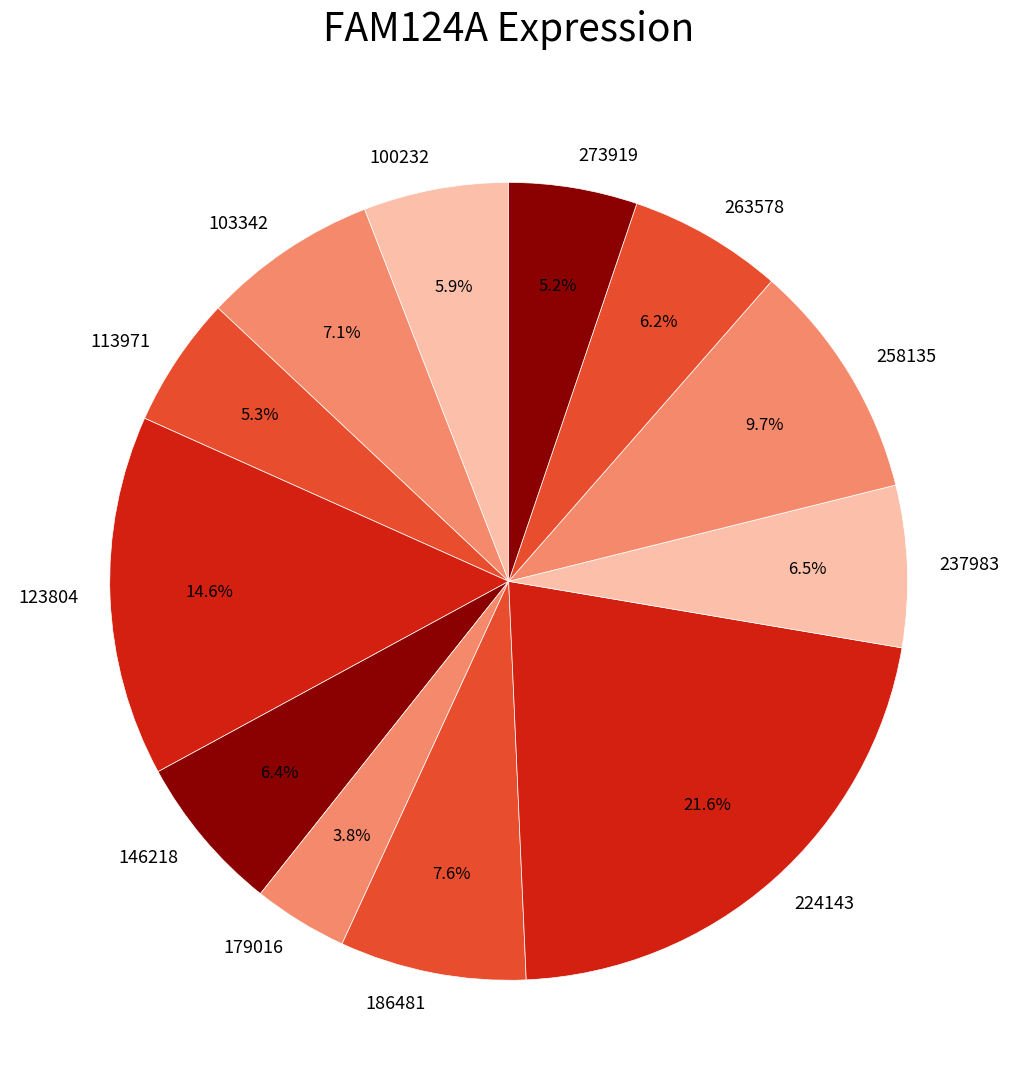

What is the ratio of the value at 123804 to the value at 224143?

0.7